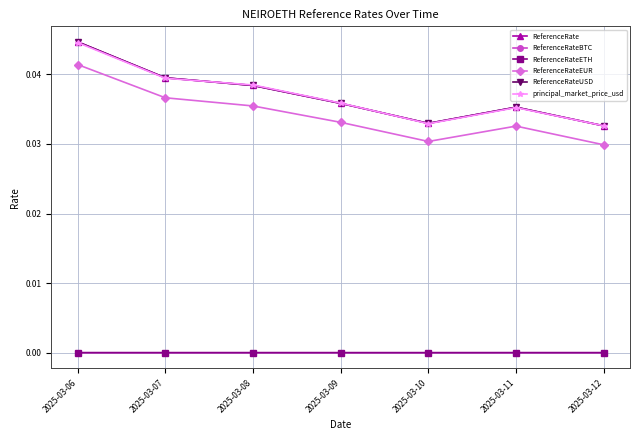

True or false: ReferenceRateEUR and ReferenceRateBTC cross at least once.

False